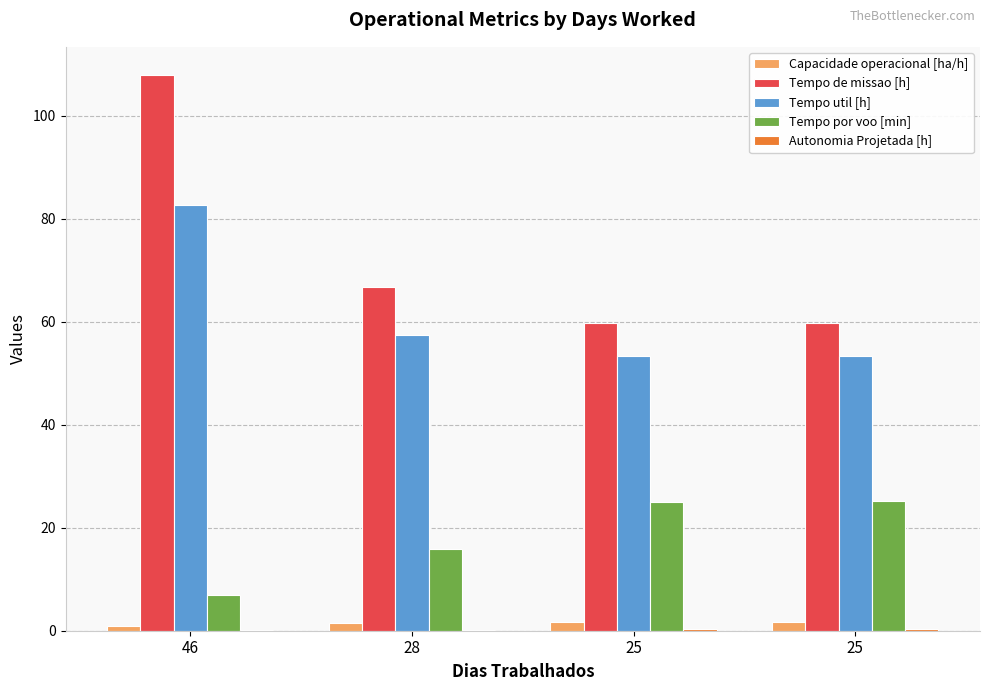

Count the number of data series in this chart.

5